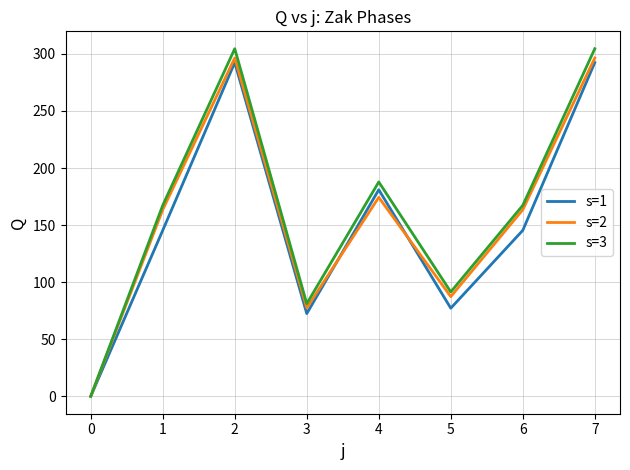

What is the difference between the maximum and second lowest values in the s=3 series?

223.4